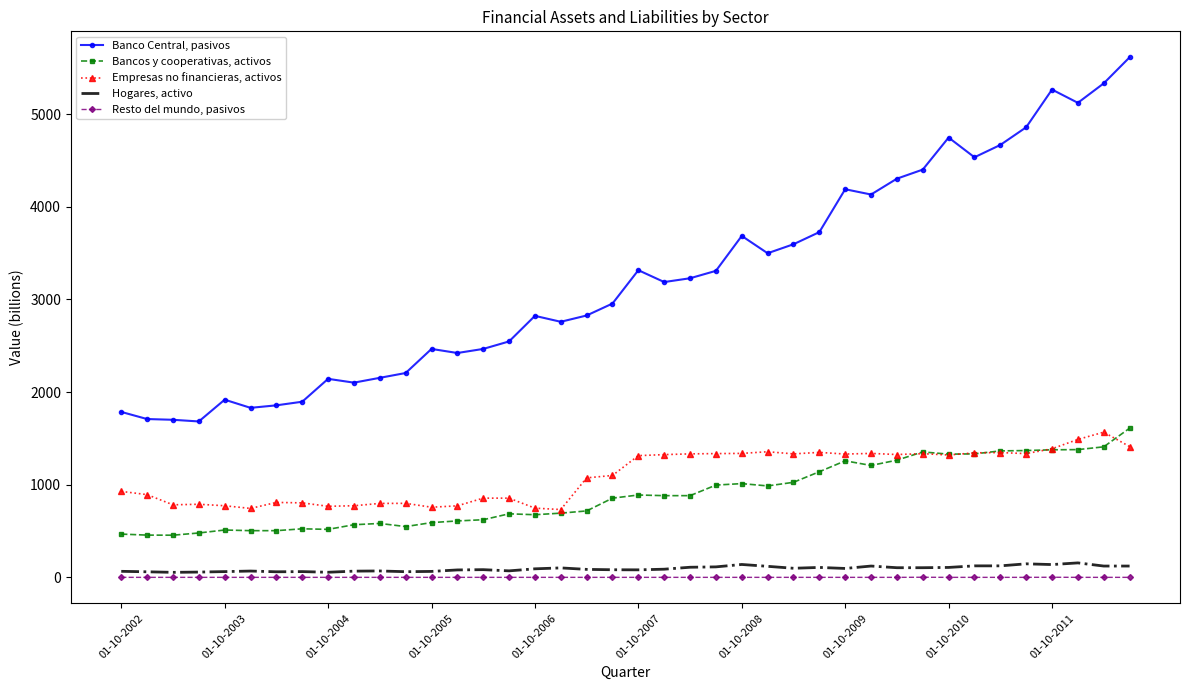

What is the highest value of the Banco Central, pasivos series?

5614